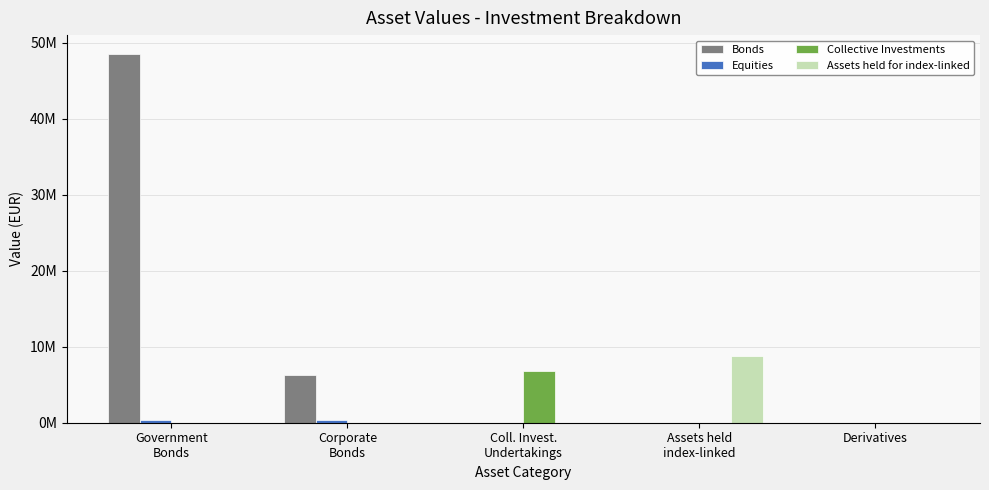

At how many categories does at least one series exceed 42652712?

1